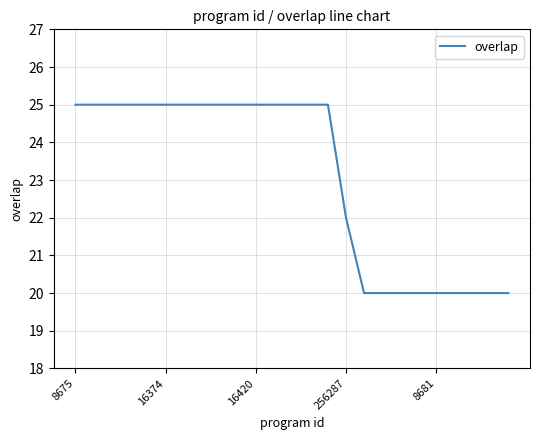

What is the minimum value shown in the chart?

20